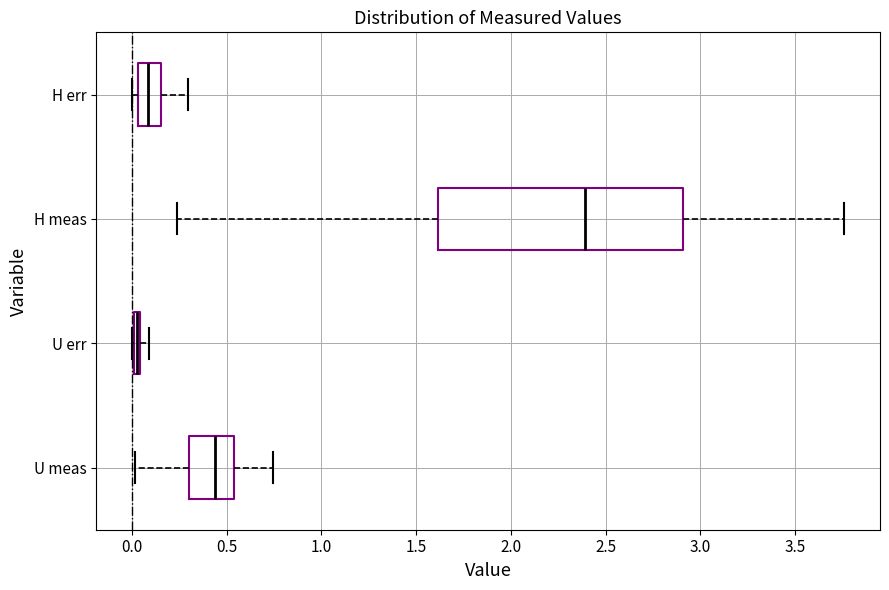

Where is the right edge of the box for H meas on the x-axis? The values are not printed on the chart, so give them approximately, as read against the axis.

2.90